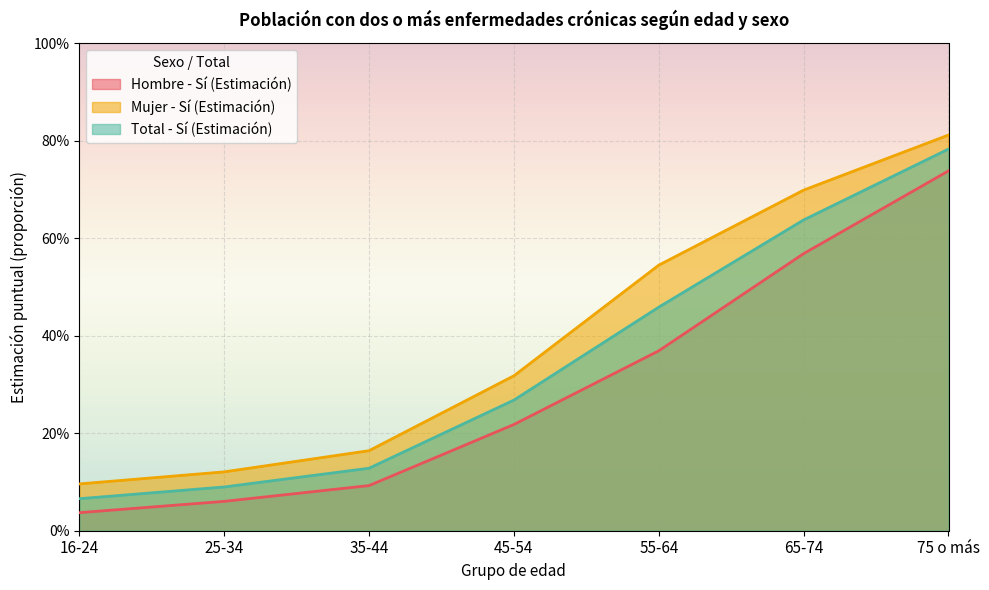

At which label does Mujer - Sí (Estimación) reach its peak?

75 o más